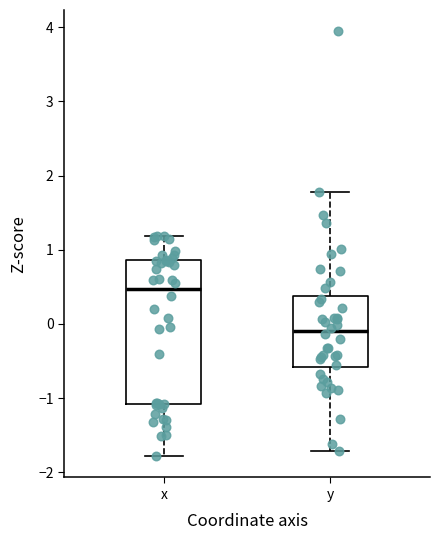

Reading left to right, transcribe this box plot: for each box, give where its median line is, the range the box spans, and where its two whiskers end, as read against the y-axis. The values are not printed on the chart, so give them approximately, as read against the axis.

x: median 0.5, box -1.1 to 0.9, whiskers -1.8 to 1.2
y: median -0.1, box -0.6 to 0.4, whiskers -1.7 to 1.8